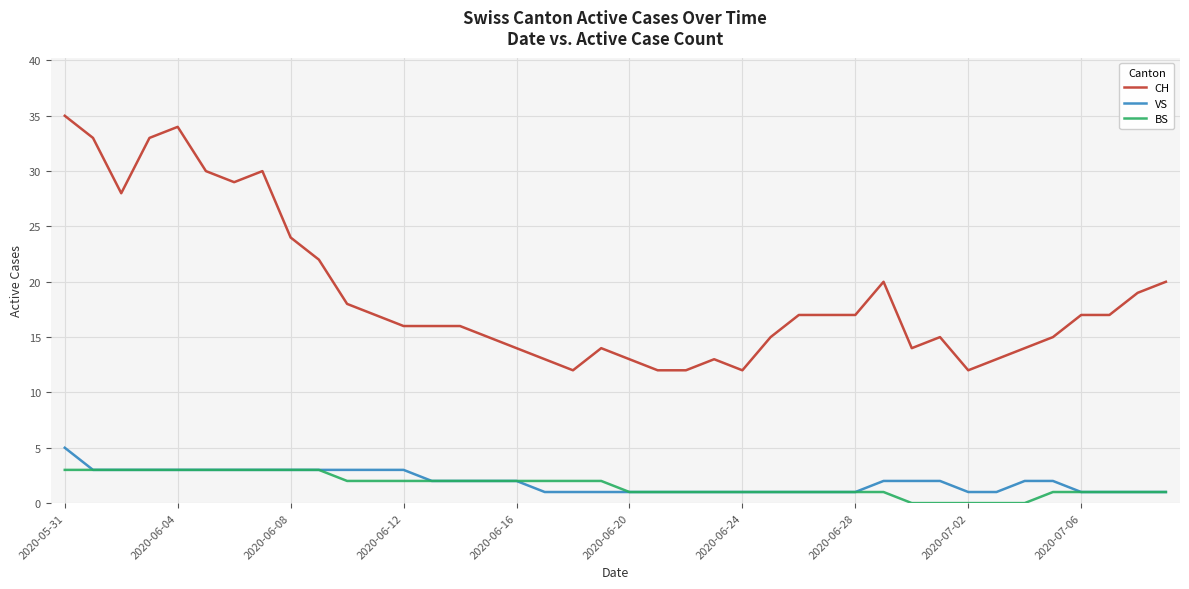

Which series has the largest total across all categories?

CH